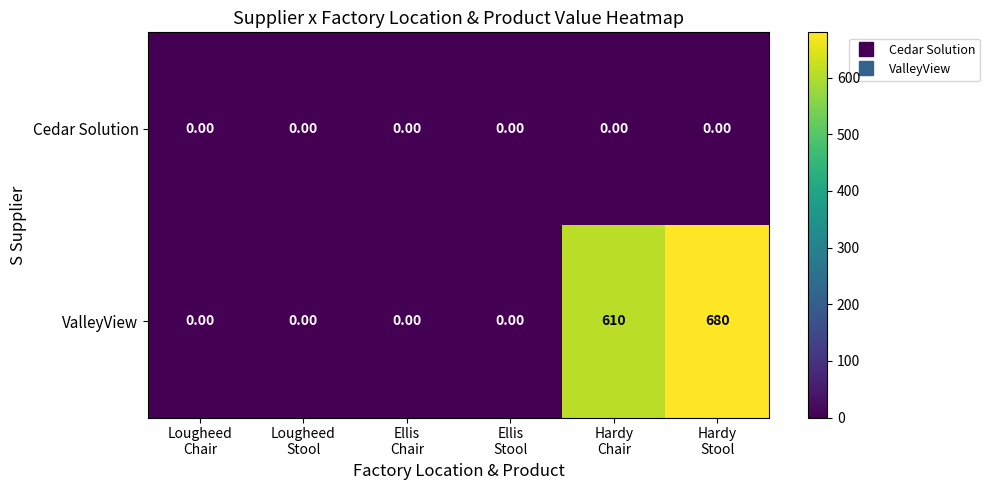

Rank the series by their average value, from highest to lowest.

ValleyView, Cedar Solution